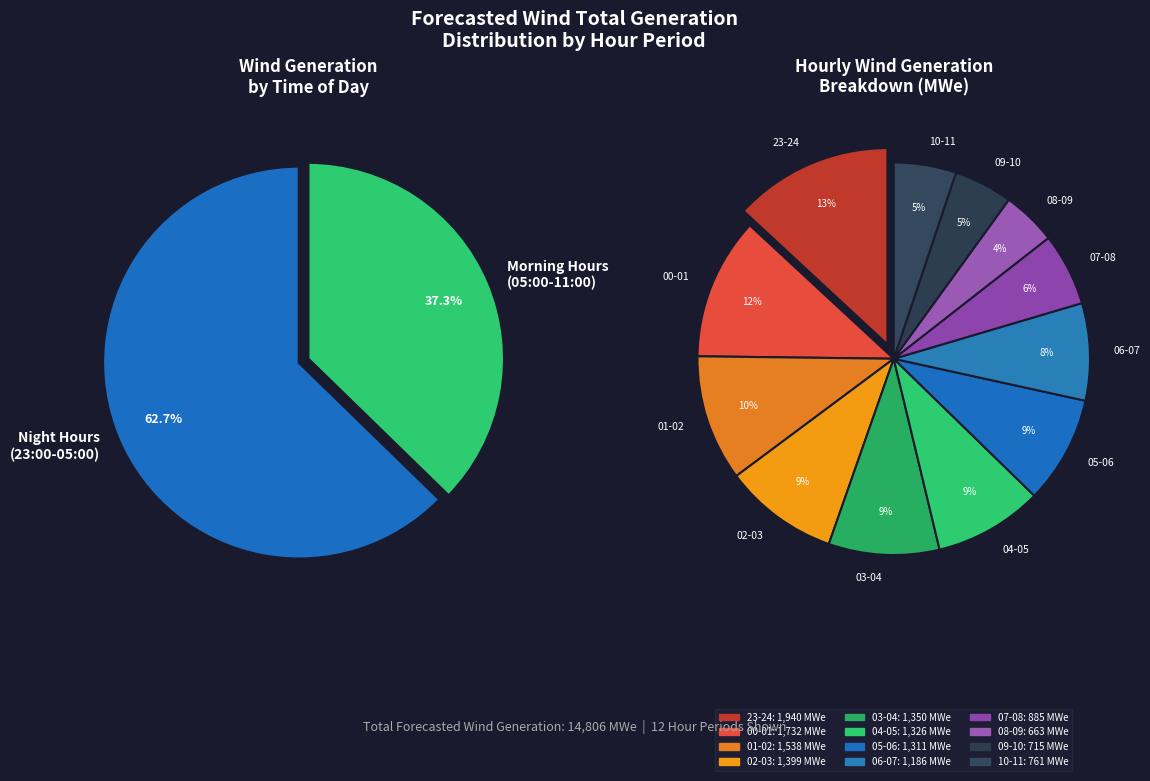

Count the number of slices in the pie.

12